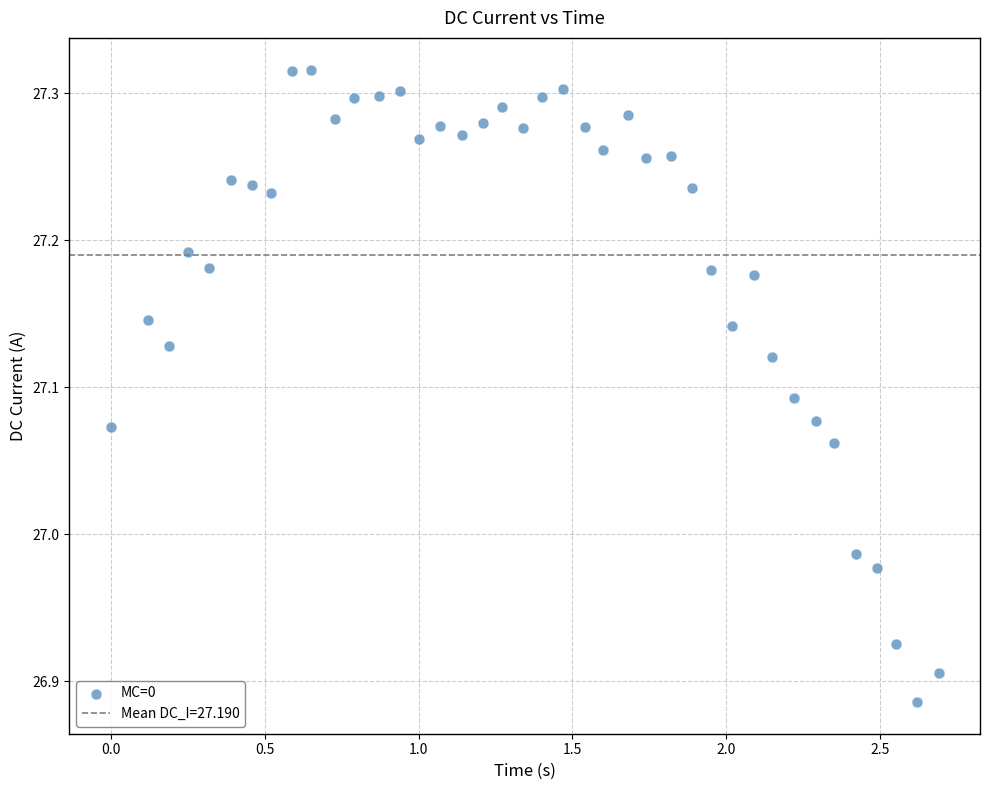

What is the range of Y values (max minus min)?

0.4